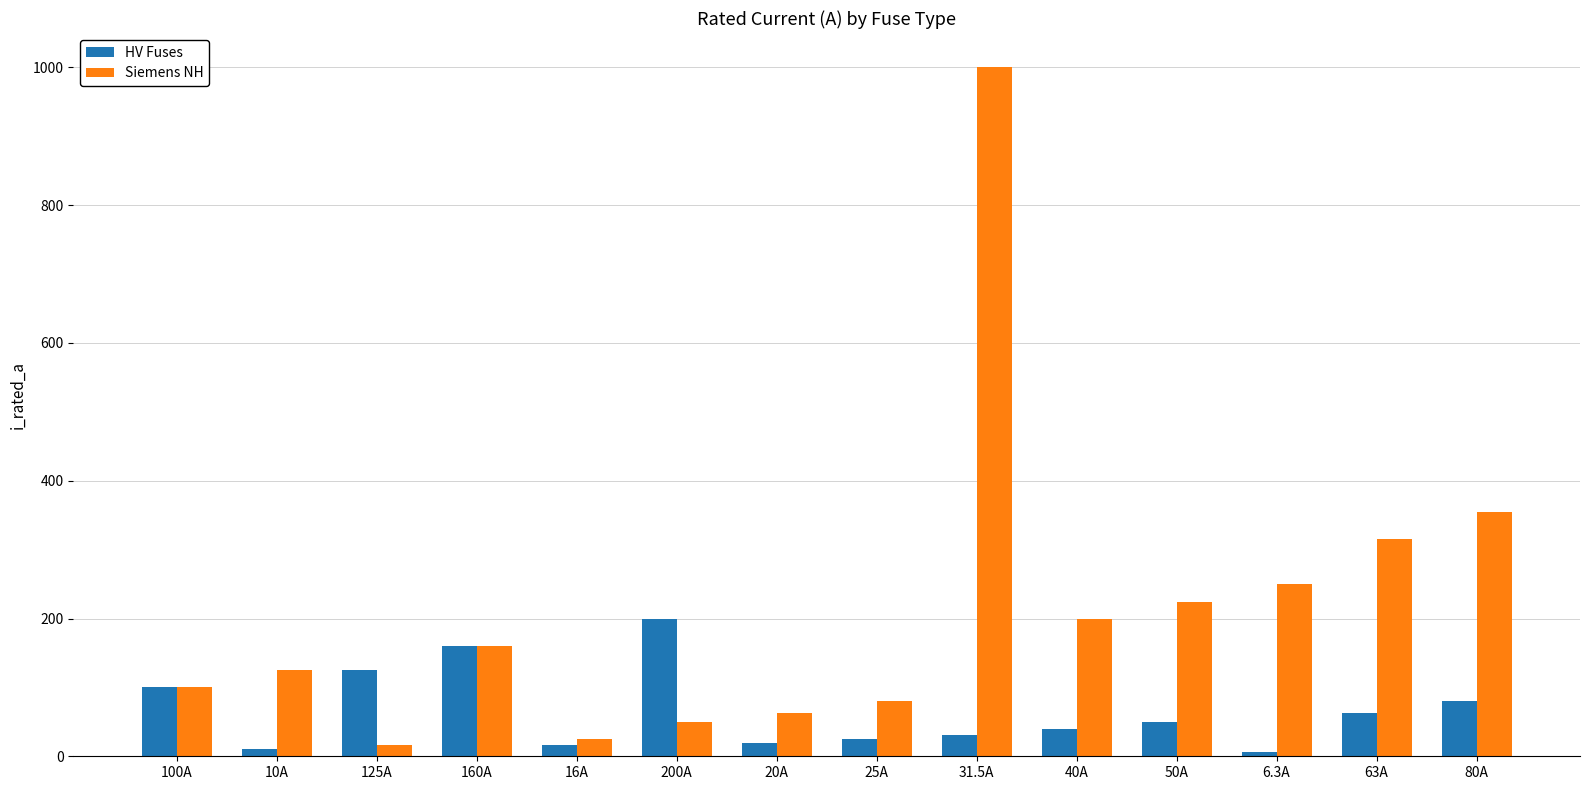

What is the smallest value displayed?

6.3